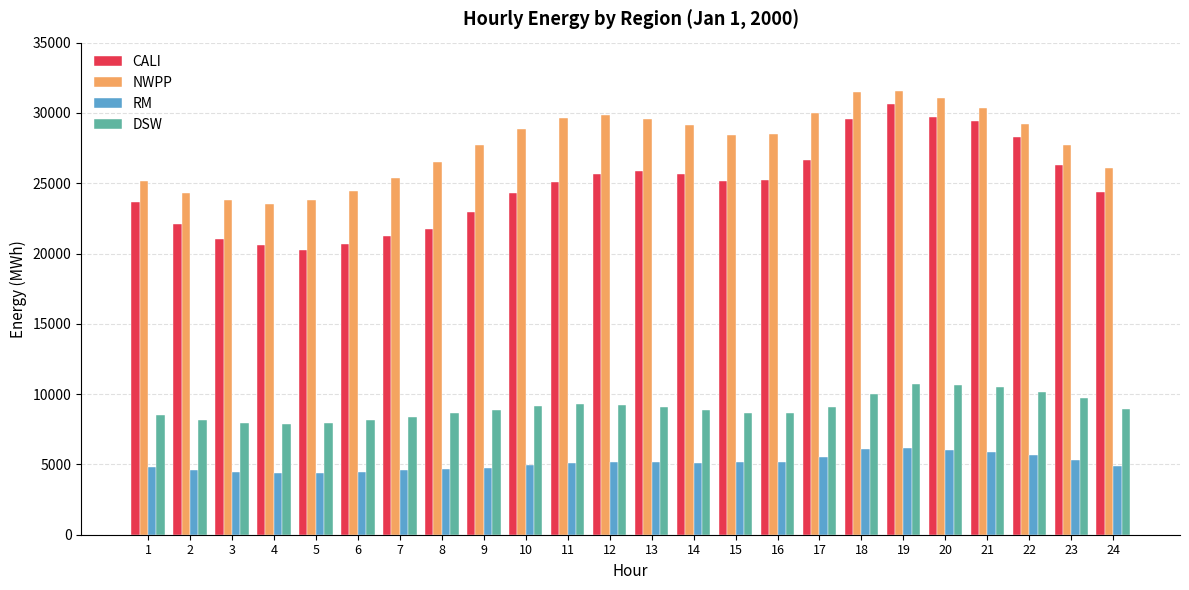

What is the spread (max minus min) of values at 10?

23877.7